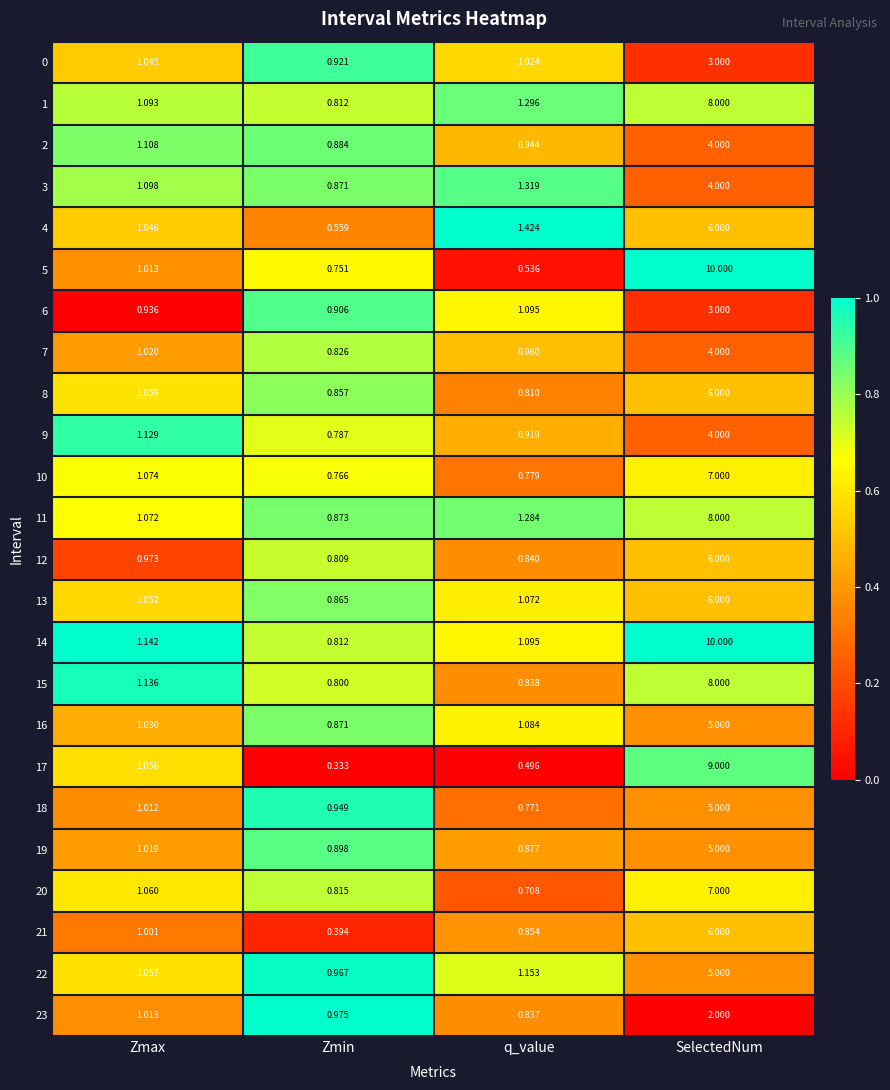

Where is 11 nearest to the value 4?

q_value